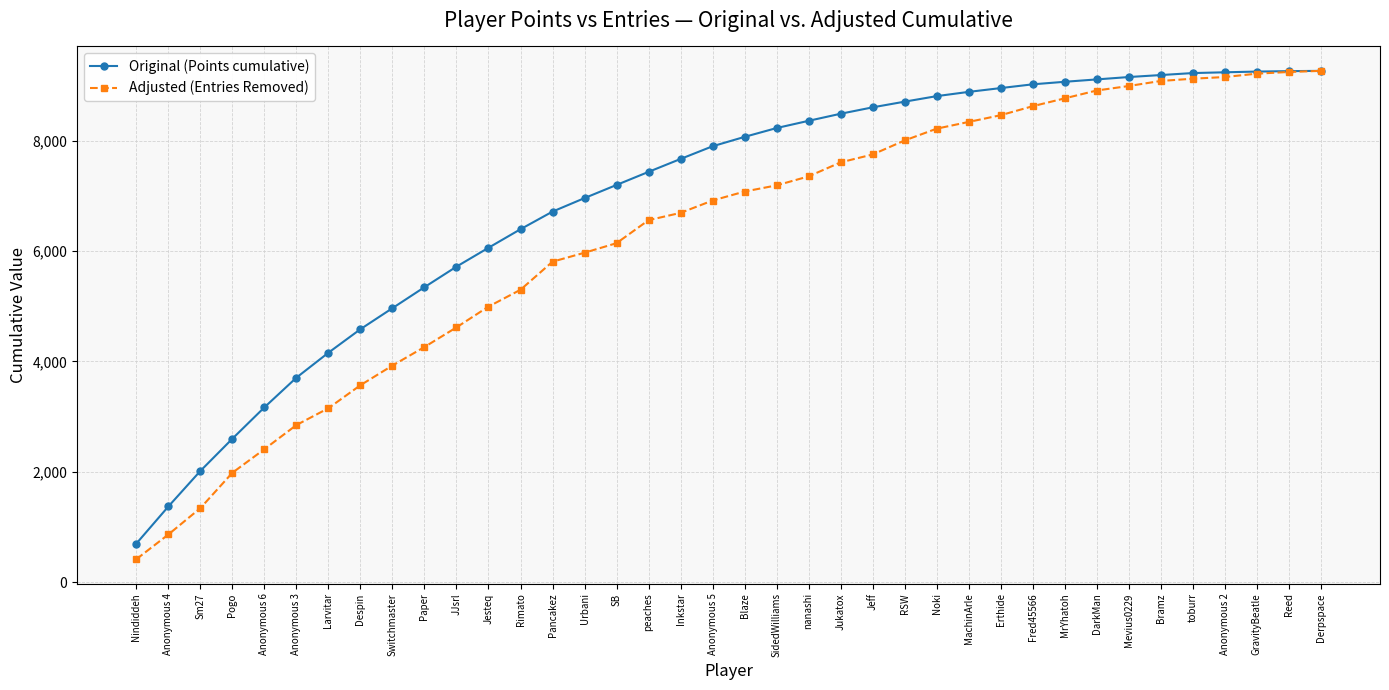

Is the value of Original (Points cumulative) at Anonymous 5 greater than the value of Adjusted (Entries Removed) at Pogo?

Yes